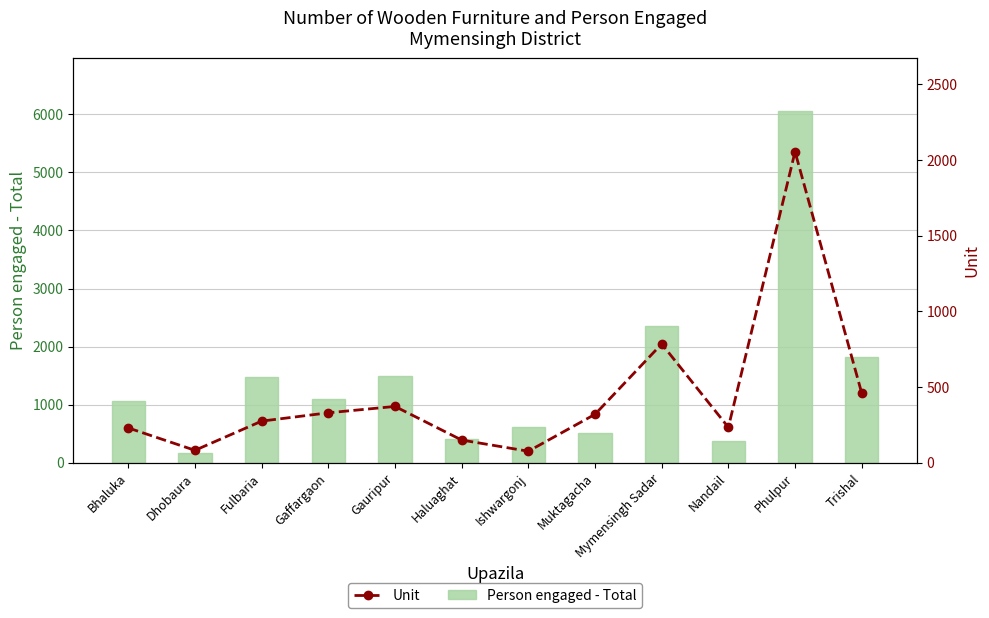

Reading left to right, what are all the values shown in this chart?

Person engaged - Total: Bhaluka=1070	Dhobaura=165	Fulbaria=1480	Gaffargaon=1095	Gauripur=1496	Haluaghat=415	Ishwargonj=608	Muktagacha=509	Mymensingh Sadar=2355	Nandail=368	Phulpur=6055	Trishal=1820
Unit: Bhaluka=230	Dhobaura=82	Fulbaria=275	Gaffargaon=330	Gauripur=372	Haluaghat=150	Ishwargonj=76	Muktagacha=320	Mymensingh Sadar=785	Nandail=234	Phulpur=2055	Trishal=460